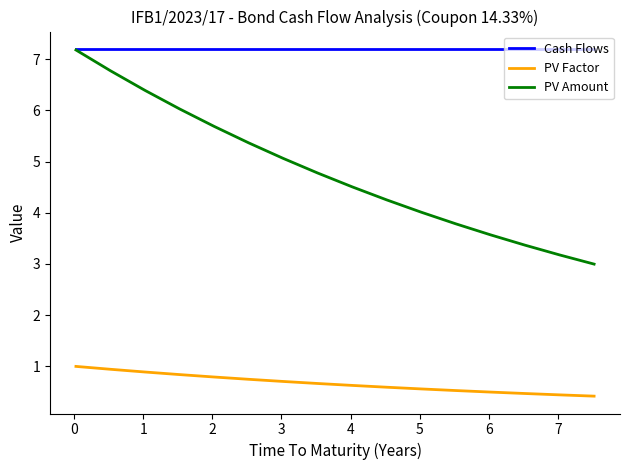

List the series in order of their overall mean, lowest first.

PV Factor, PV Amount, Cash Flows